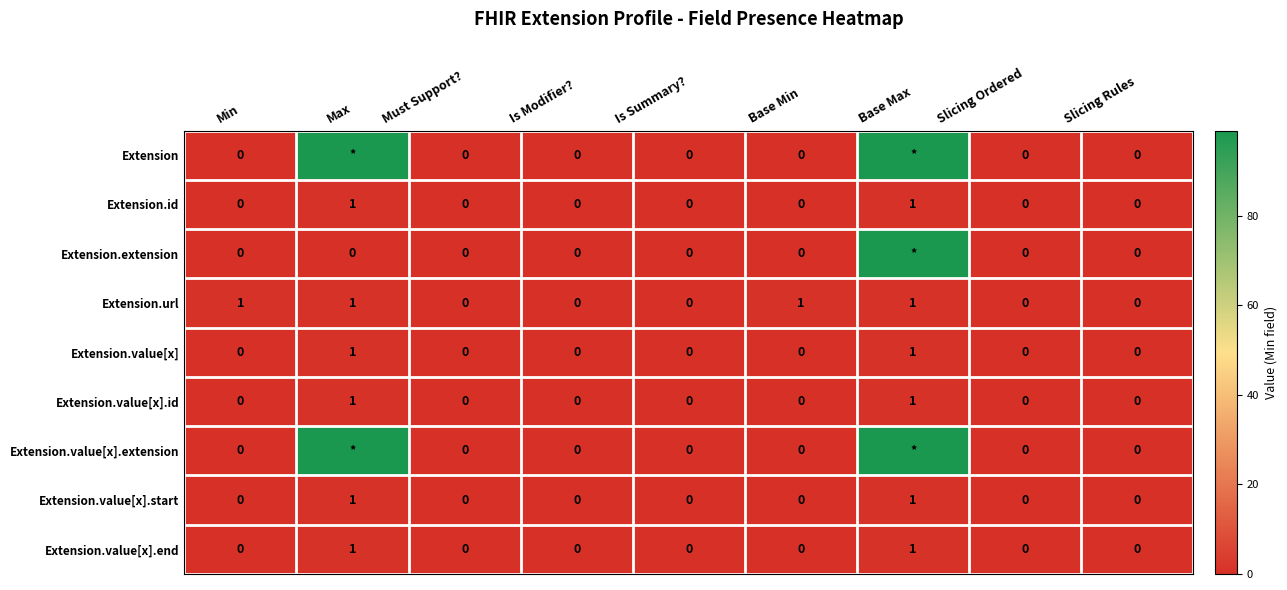

The value of Extension.id at Is Modifier? is 0. True or false?

True